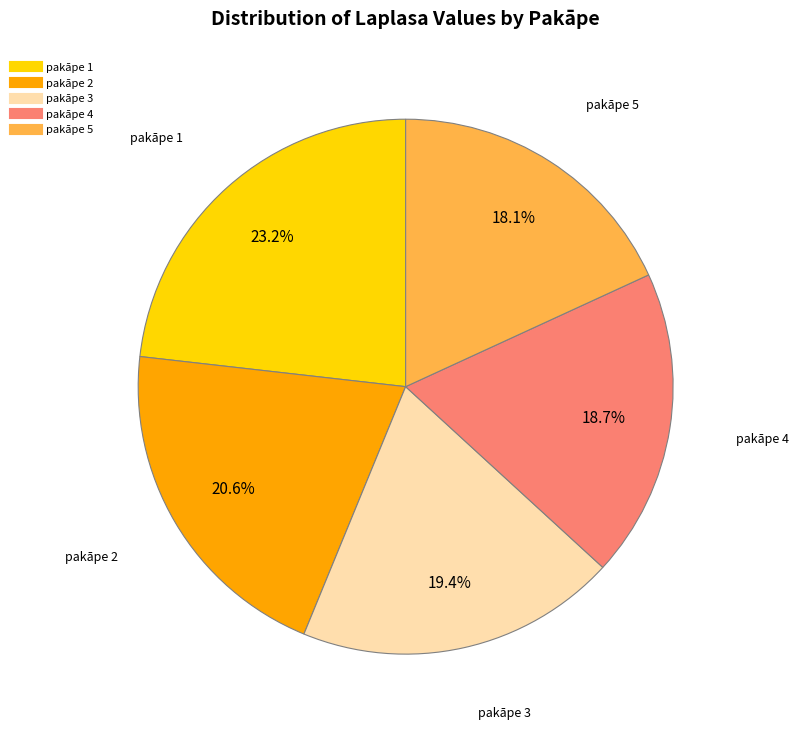

Is there a majority slice in this chart?

No